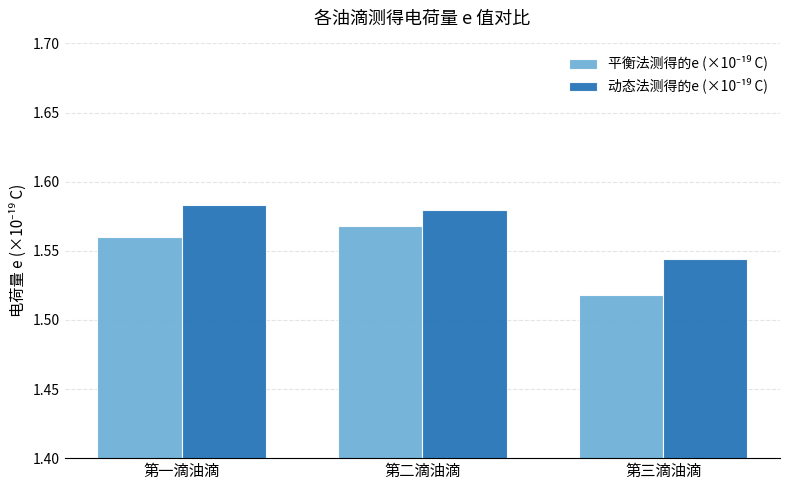

At how many categories does at least one series exceed 1?

3